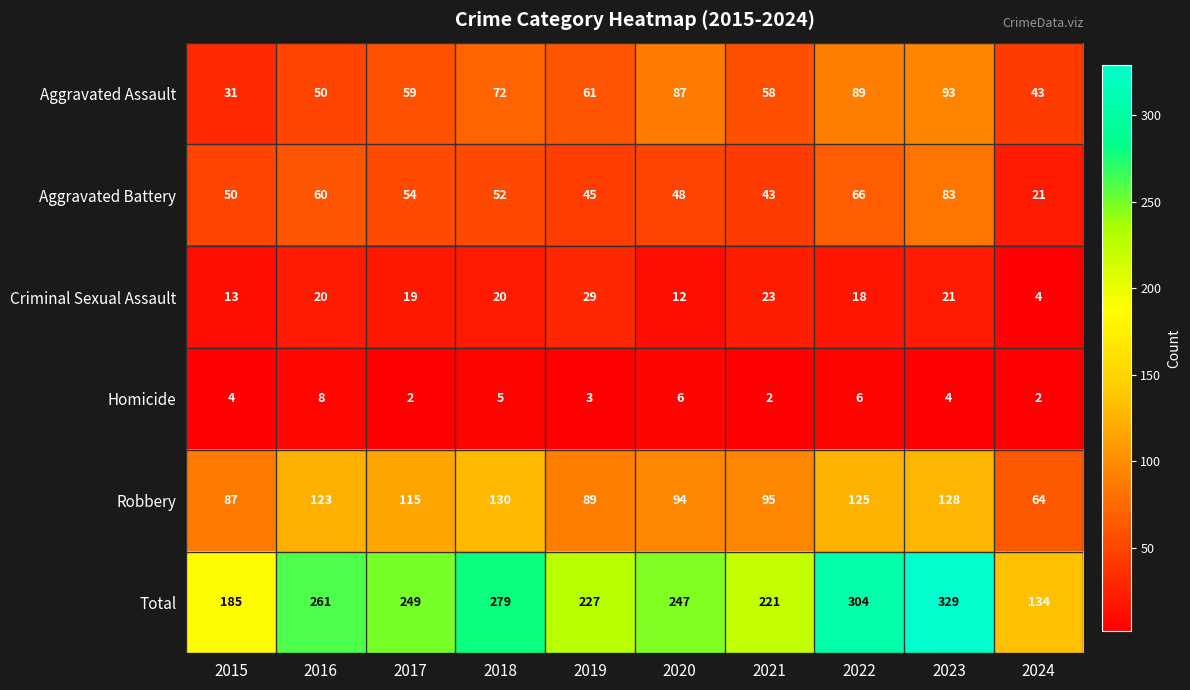

Read the Homicide value at 2015.

4